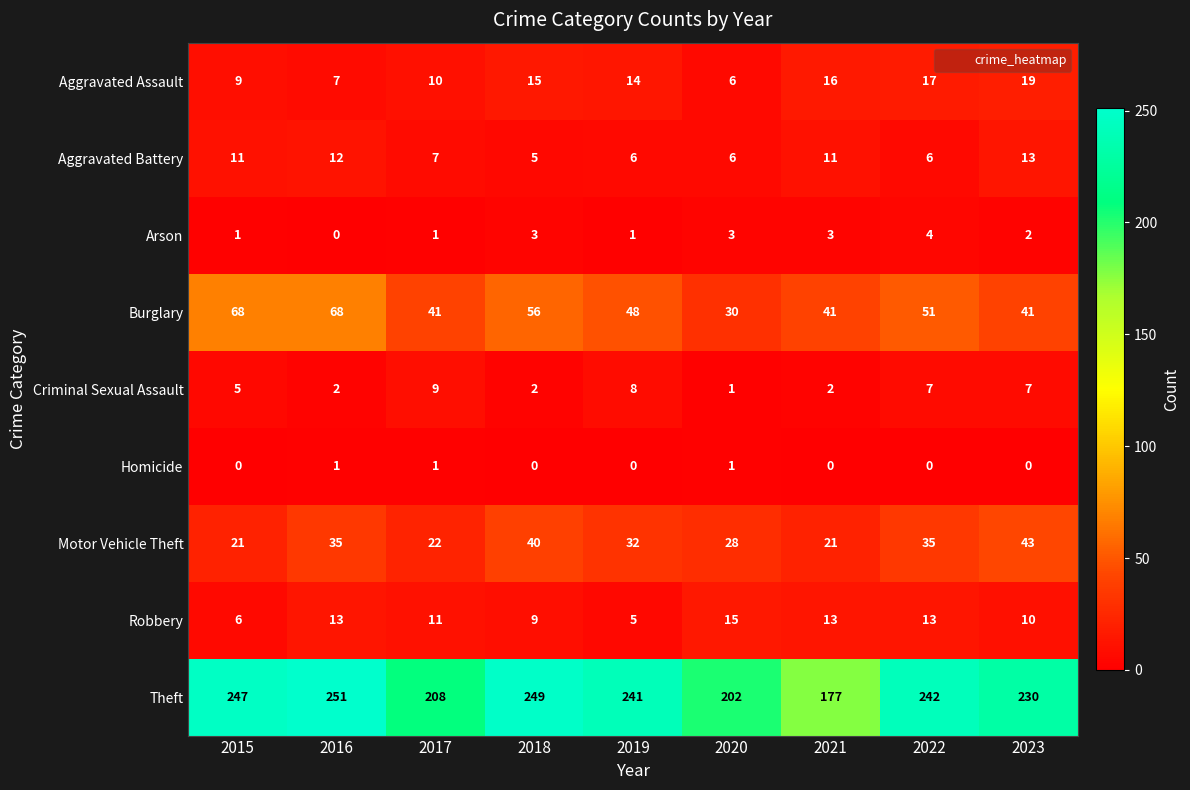

Where is Motor Vehicle Theft nearest to the value 32?

2019